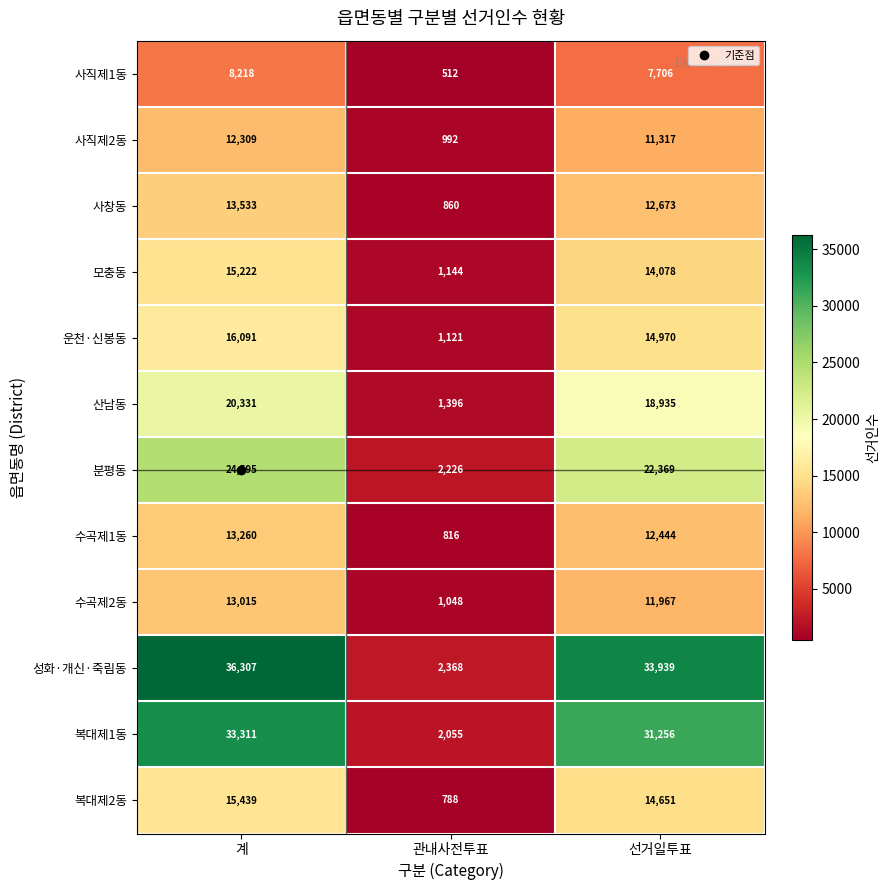

How many series are shown in this chart?

12